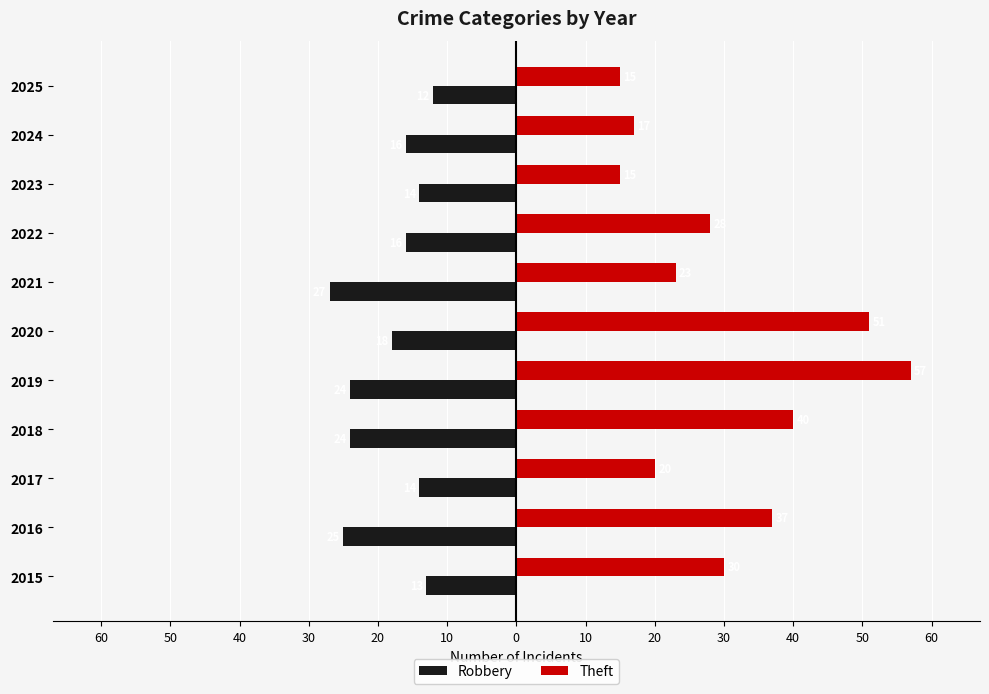

What are all the series names shown in the legend?

Robbery, Theft